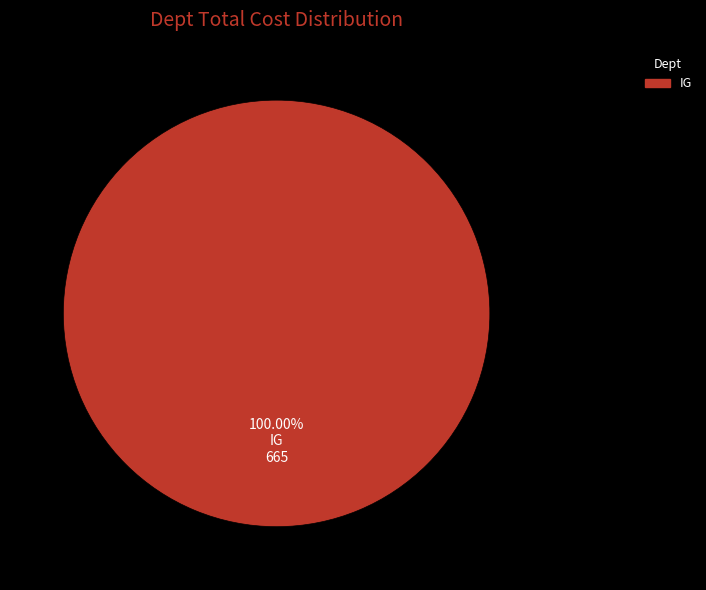

Does IG account for over 50% of the chart?

Yes